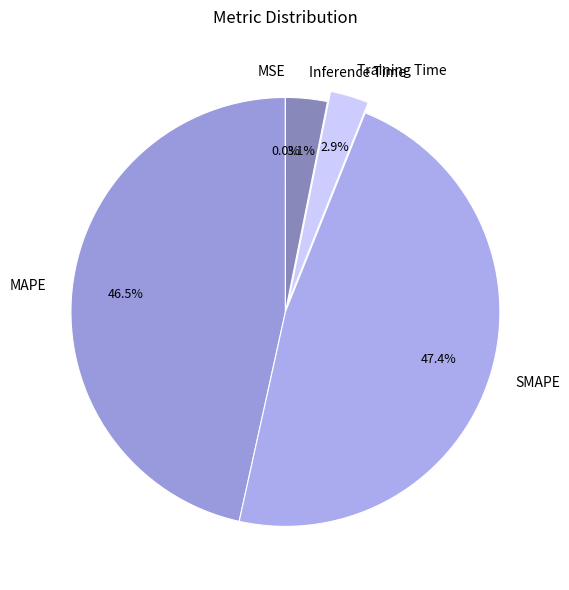

What is the largest slice in the pie chart?

SMAPE